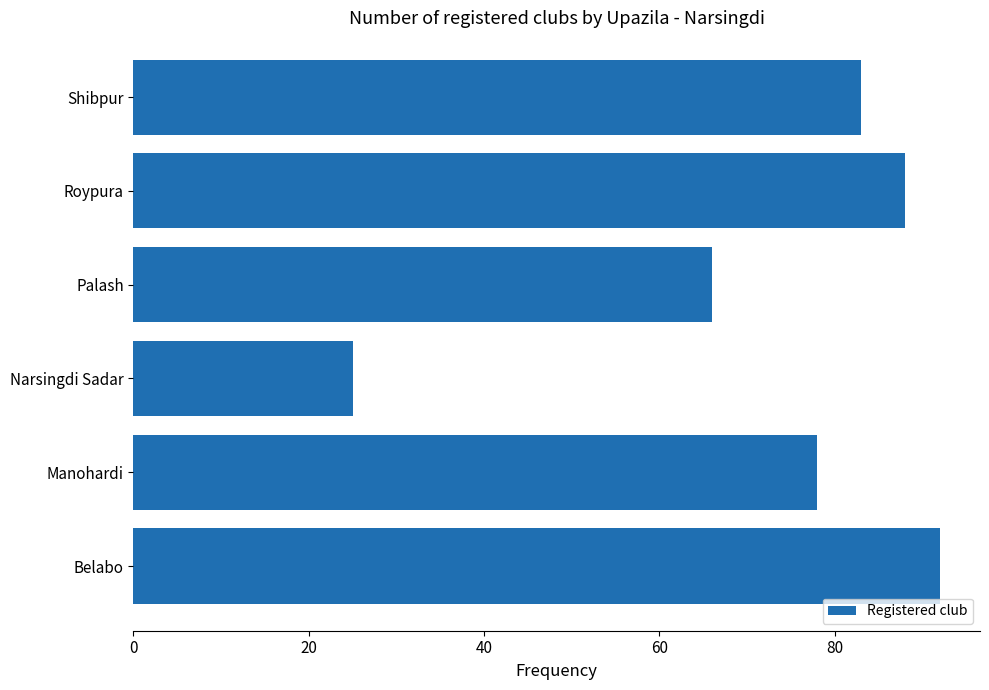

Does the chart contain any negative values?

No